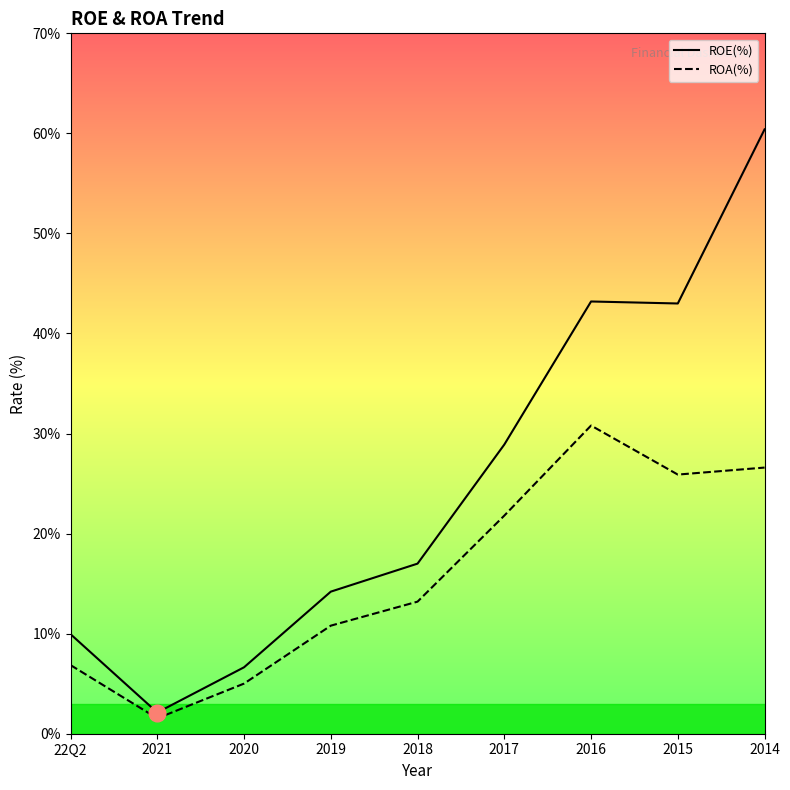

Rank the categories by ROA(%) value from highest to lowest.

2016, 2014, 2015, 2017, 2018, 2019, 22Q2, 2020, 2021